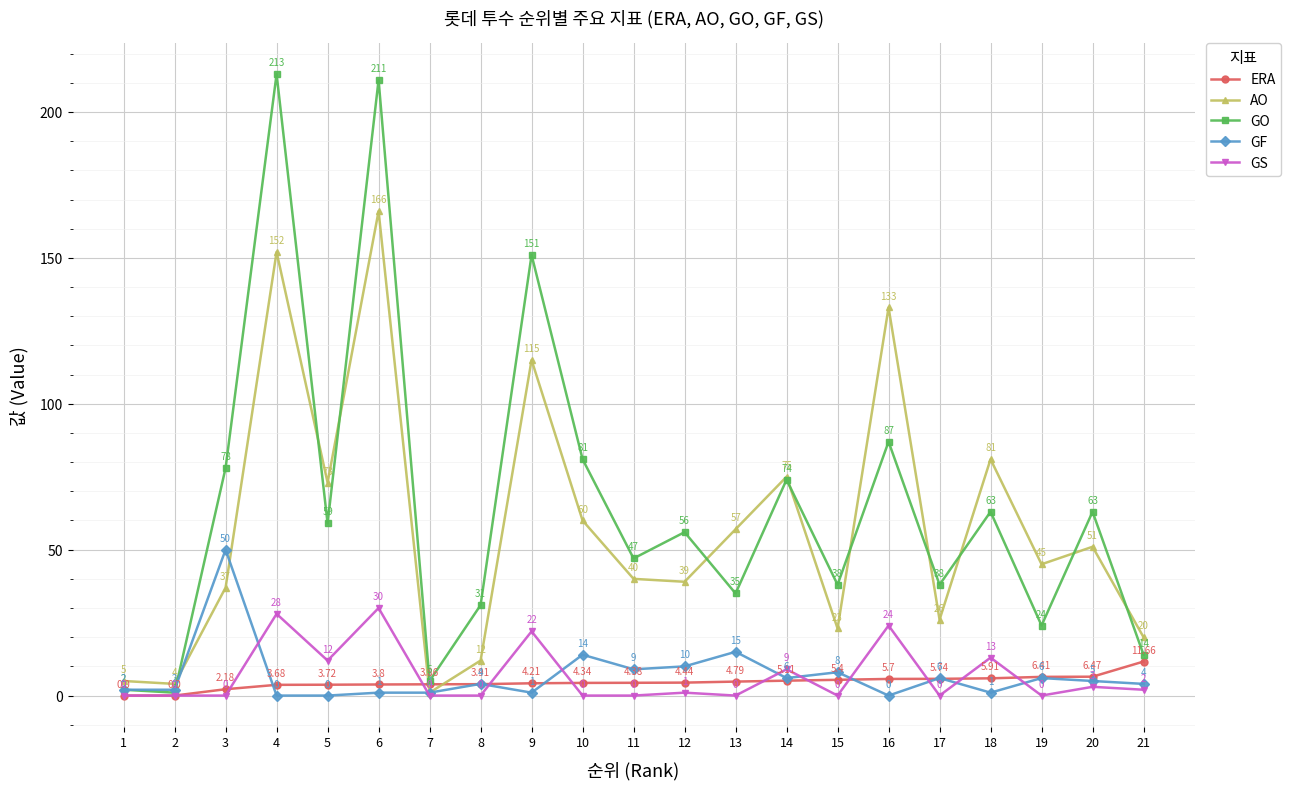

How many series are shown in this chart?

5